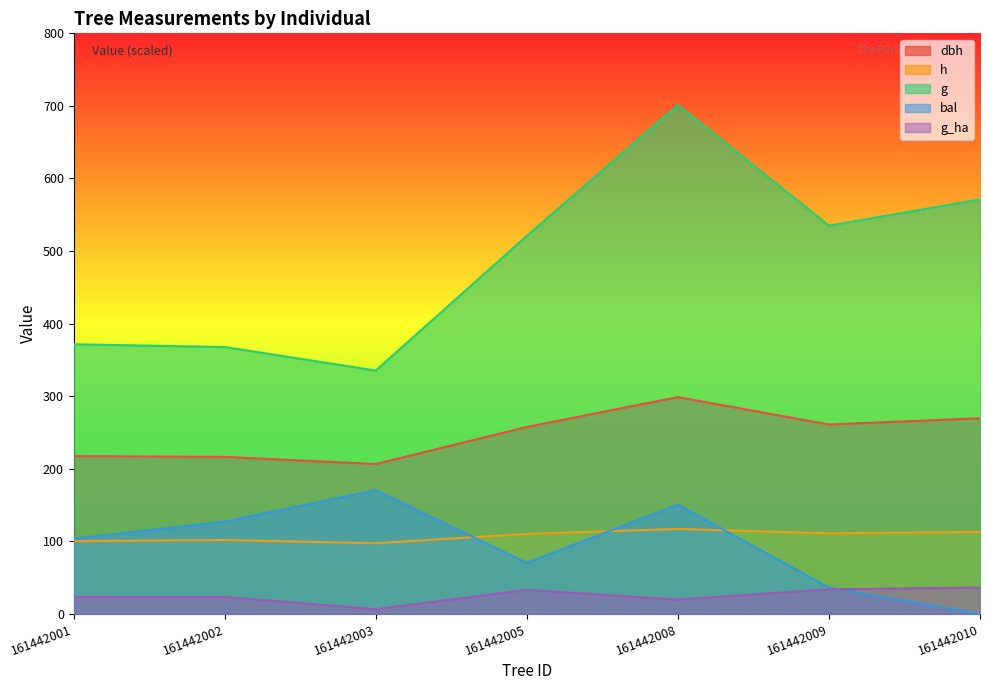

Which series has the largest range (max minus min)?

g